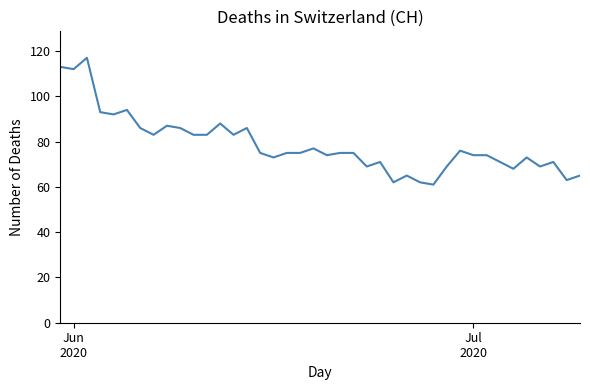

What is the smallest value displayed?

61